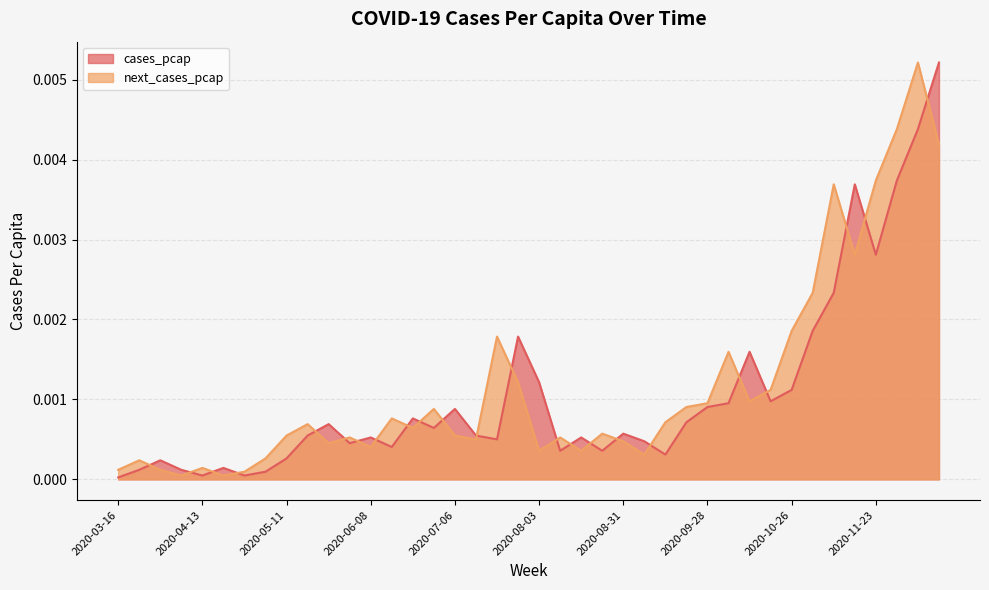

How many lines are shown in the chart?

2